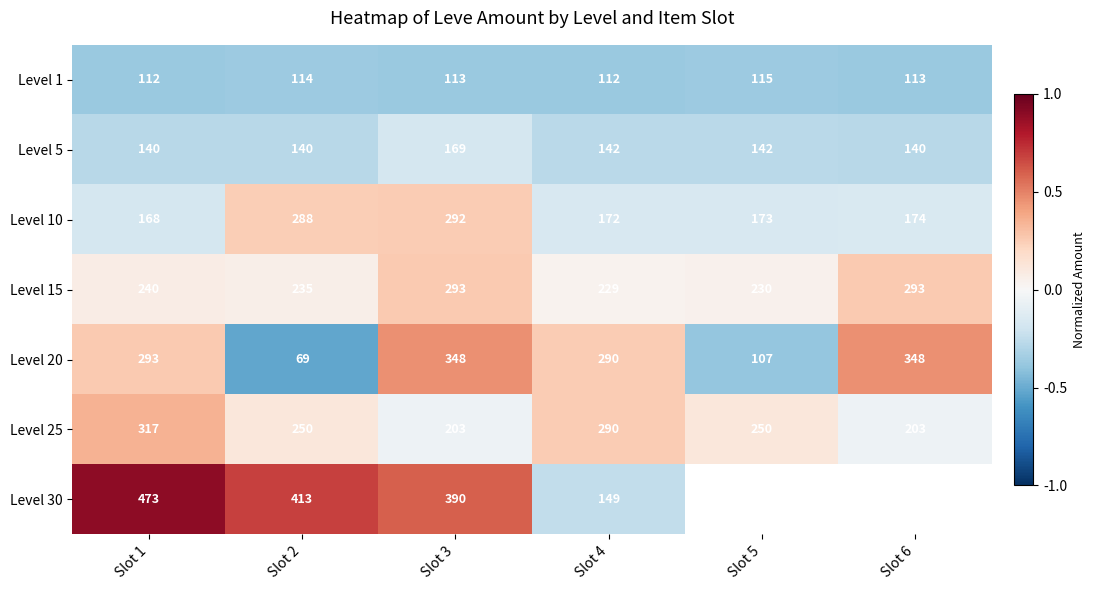

Is the value of Level 1 at Slot 2 greater than the value of Level 25 at Slot 4?

No